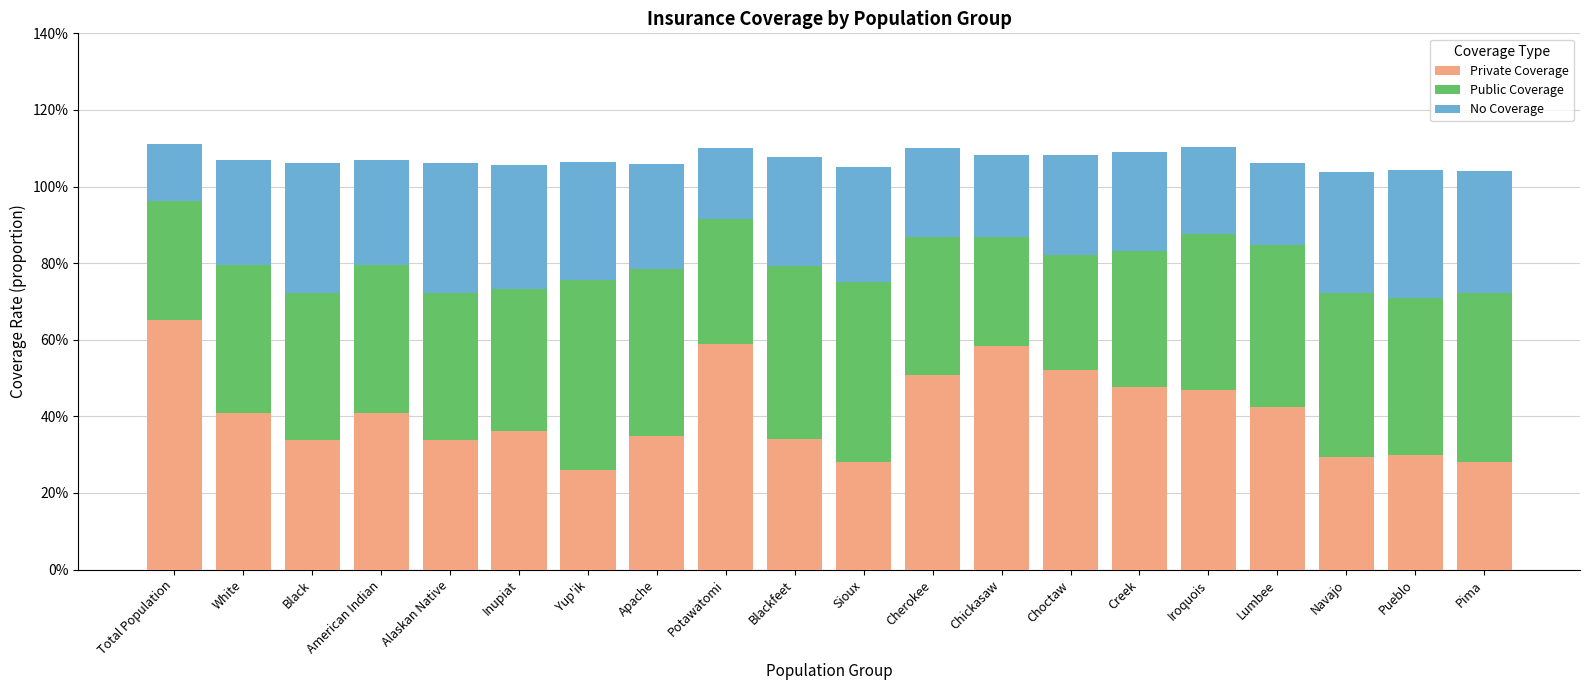

Are the bars grouped side by side (vs. stacked)?

No